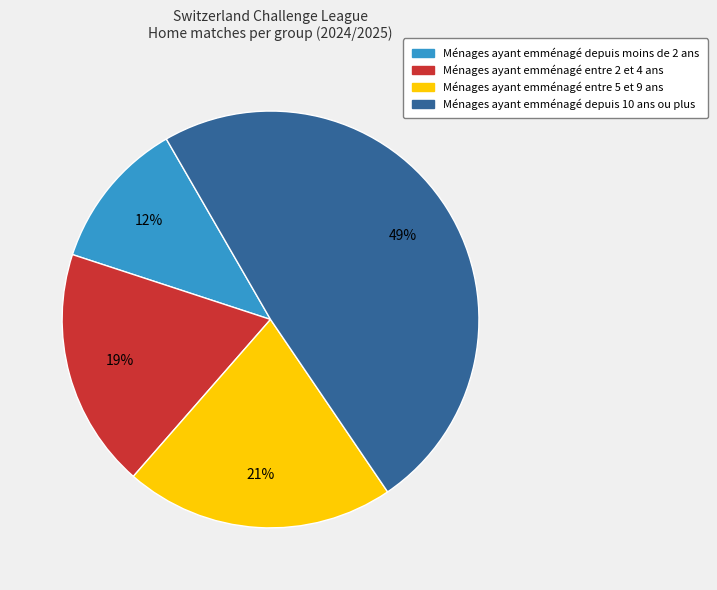

Does any single category account for the majority?

No